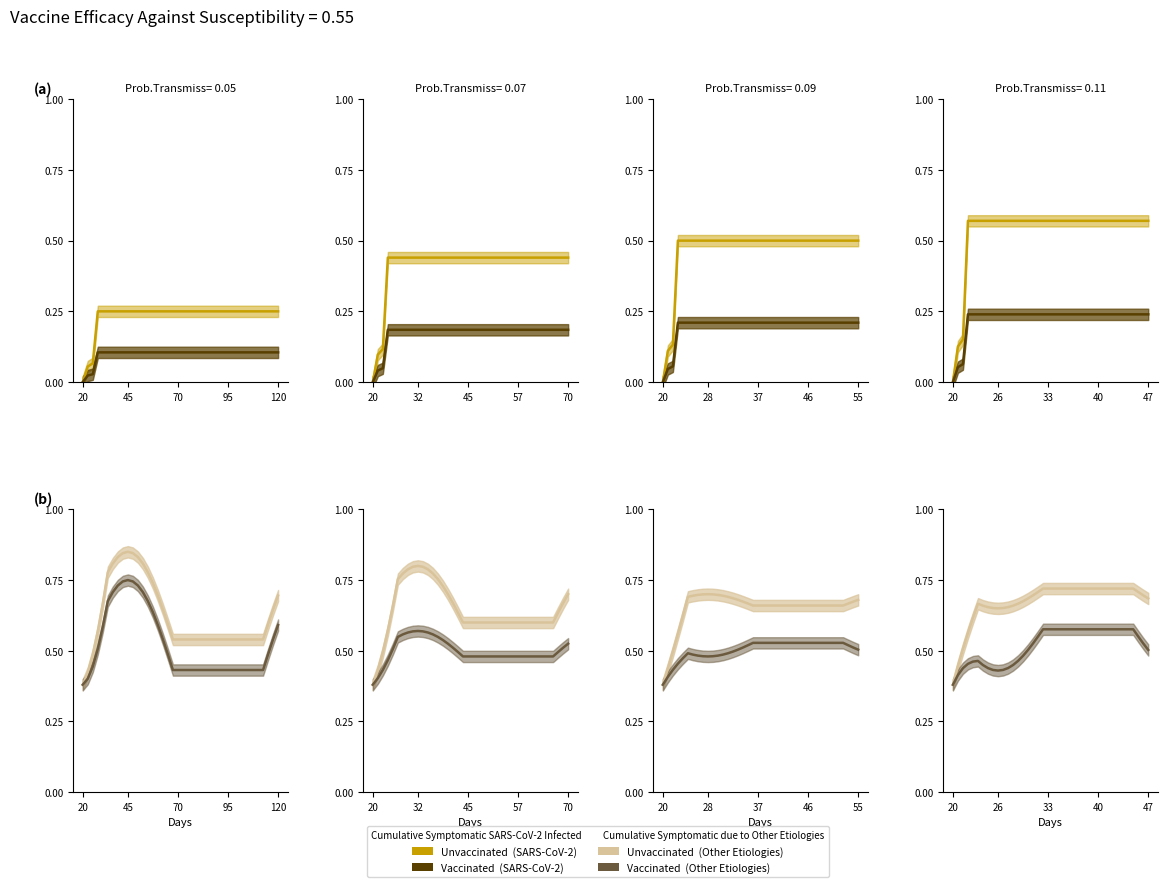

At which category does Vaccinated reach its first local valley?

26